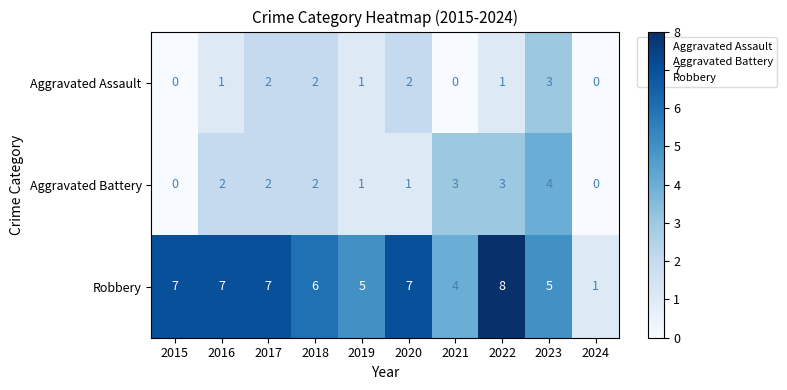

Reading right to left, extract all data points from this chart.

Aggravated Assault: 0	3	1	0	2	1	2	2	1	0
Aggravated Battery: 0	4	3	3	1	1	2	2	2	0
Robbery: 1	5	8	4	7	5	6	7	7	7